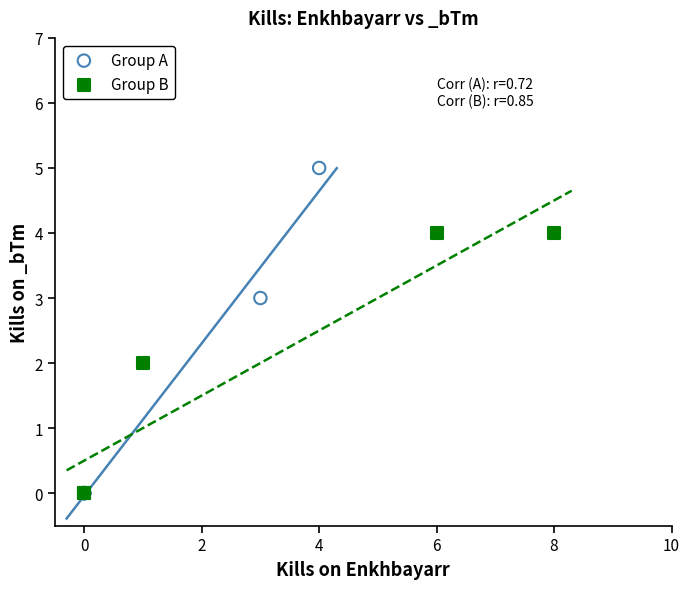

Which series reaches the maximum Y coordinate?

Group A